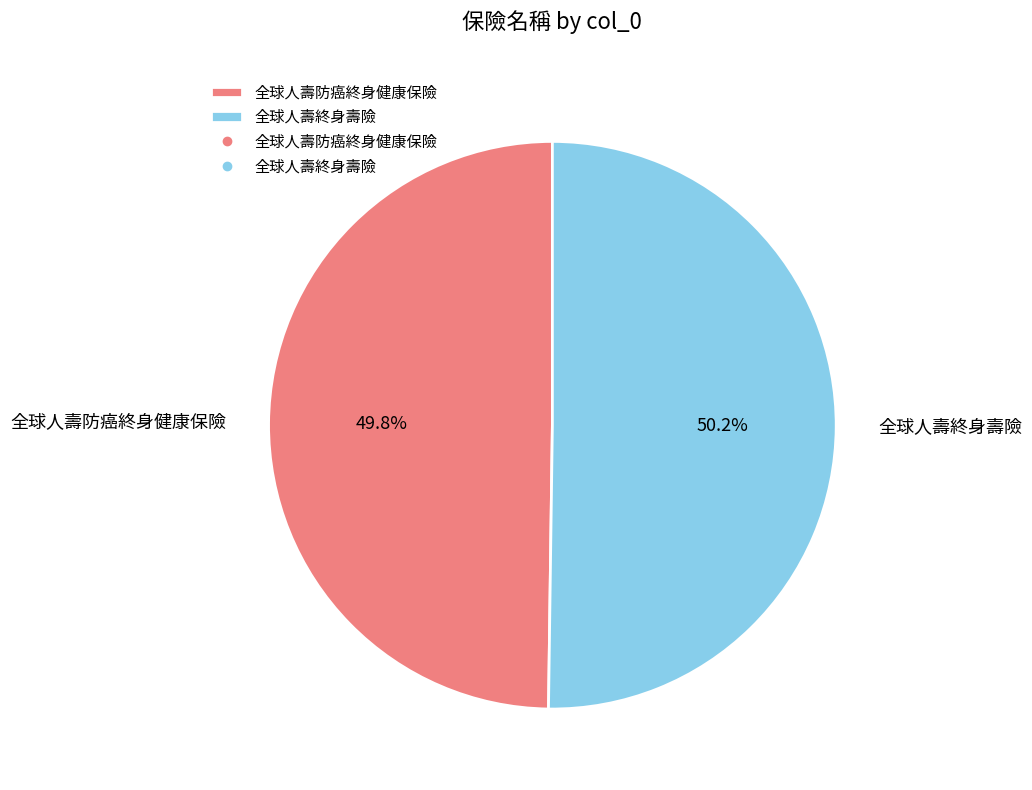

Is there any slice that represents more than half of the pie?

Yes